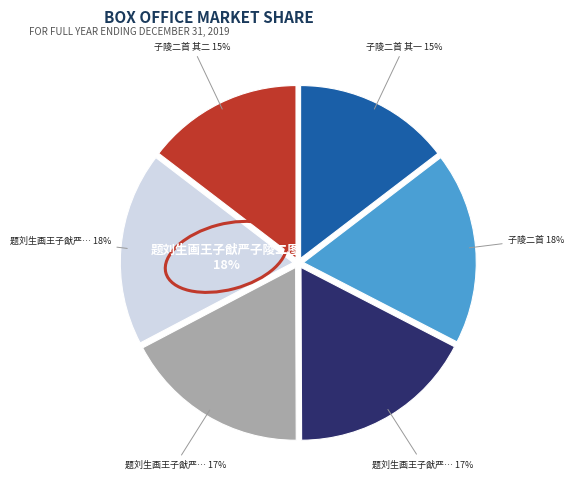

To the nearest percent, what is the difference between the 题刘生画王子猷严子陵二图 其二 and 子陵二首 其二 slice percentages?

3%